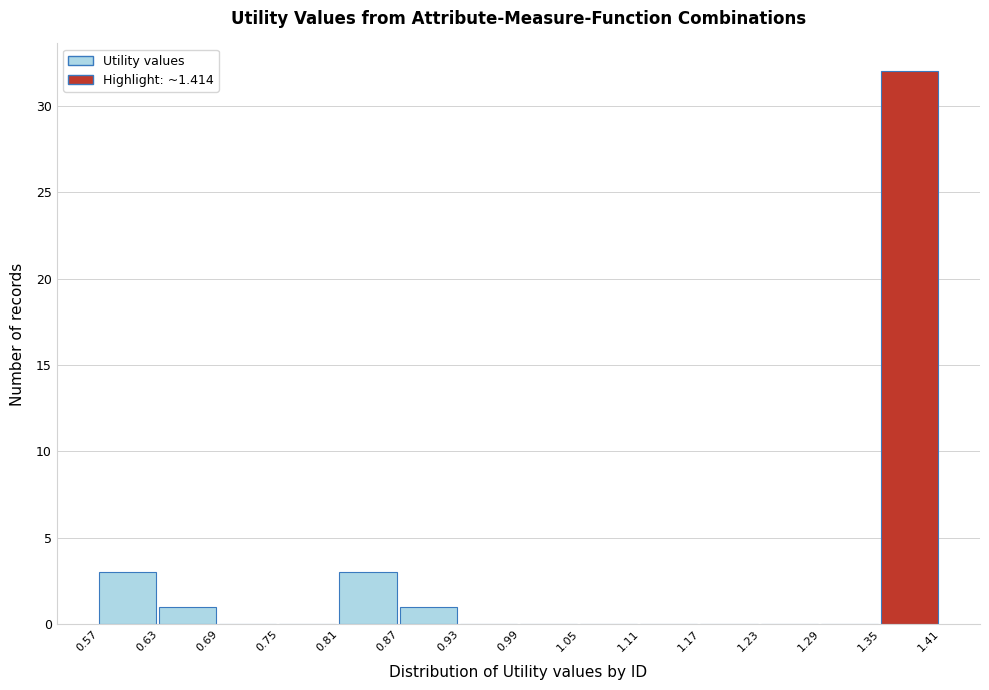

Reading left to right, list every bar in this chart as the range it spans on the x-axis followed by its height. The values are not printed on the chart, so give them approximately, as read against the axis.

0.57 to 0.63: 3
0.63 to 0.69: 1
0.69 to 0.75: 0
0.75 to 0.81: 0
0.81 to 0.87: 3
0.87 to 0.93: 1
0.93 to 0.99: 0
0.99 to 1.05: 0
1.05 to 1.11: 0
1.11 to 1.17: 0
1.17 to 1.23: 0
1.23 to 1.29: 0
1.29 to 1.35: 0
1.35 to 1.41: 32